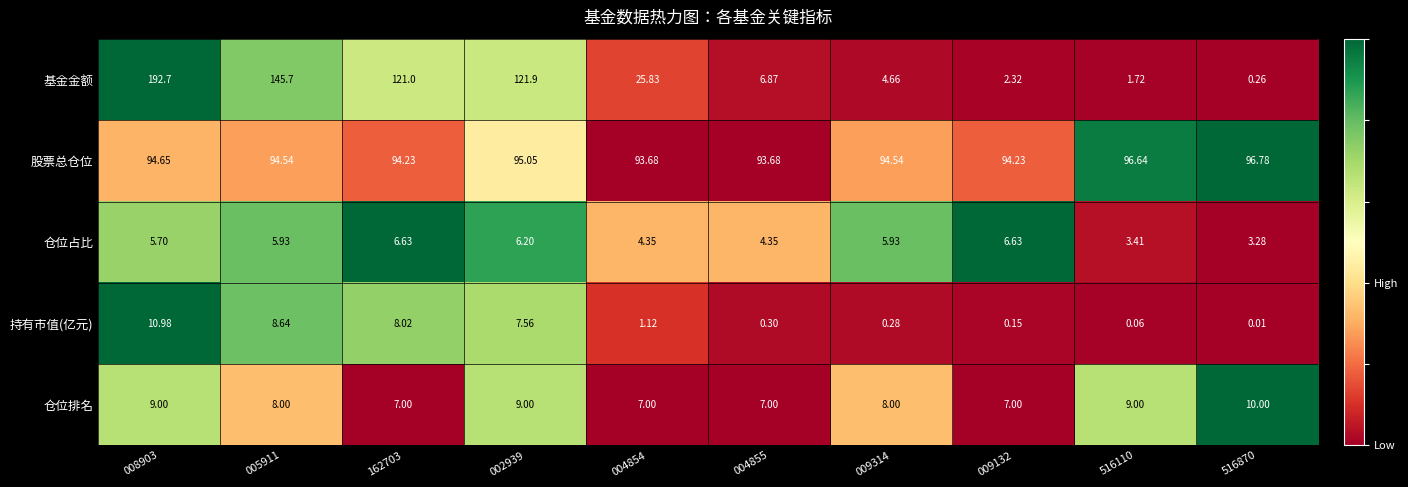

At 516870, list the series in order from largest to smallest.

股票总仓位, 仓位排名, 仓位占比, 基金金额, 持有市值(亿元)